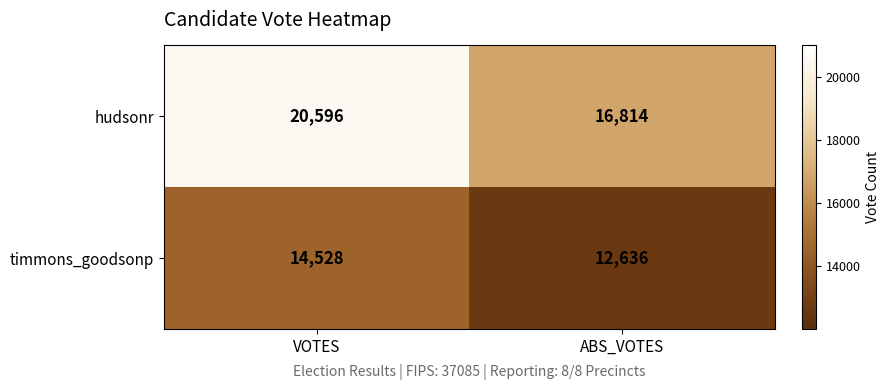

What is the sum of the hudsonr values at VOTES and ABS_VOTES?

37410